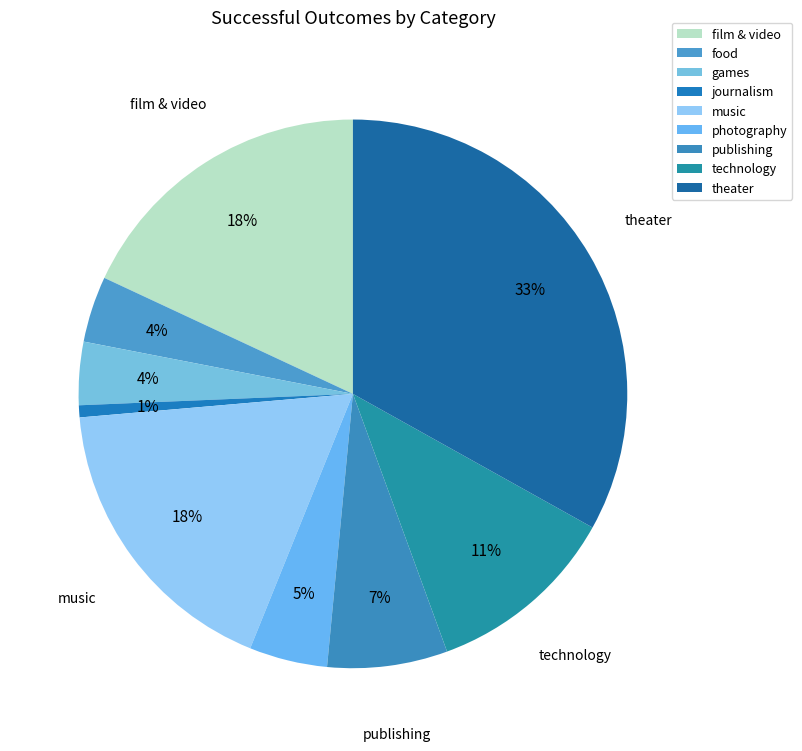

Do film & video and food together represent more than half of the pie?

No